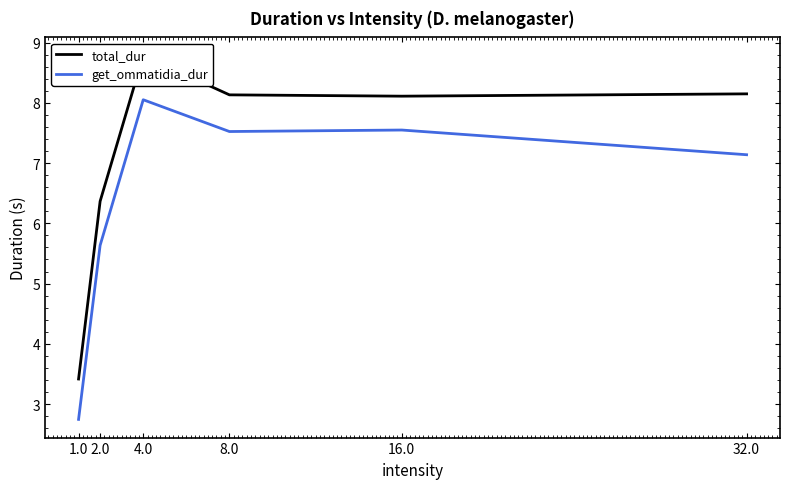

Which category has the lowest value in the total_dur series?

1.0